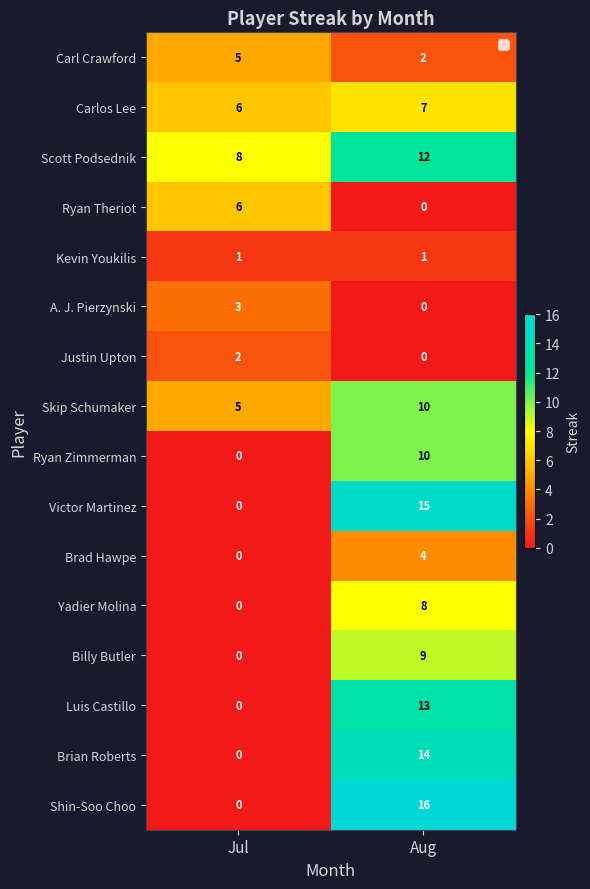

Which series has the widest spread of values?

Shin-Soo Choo